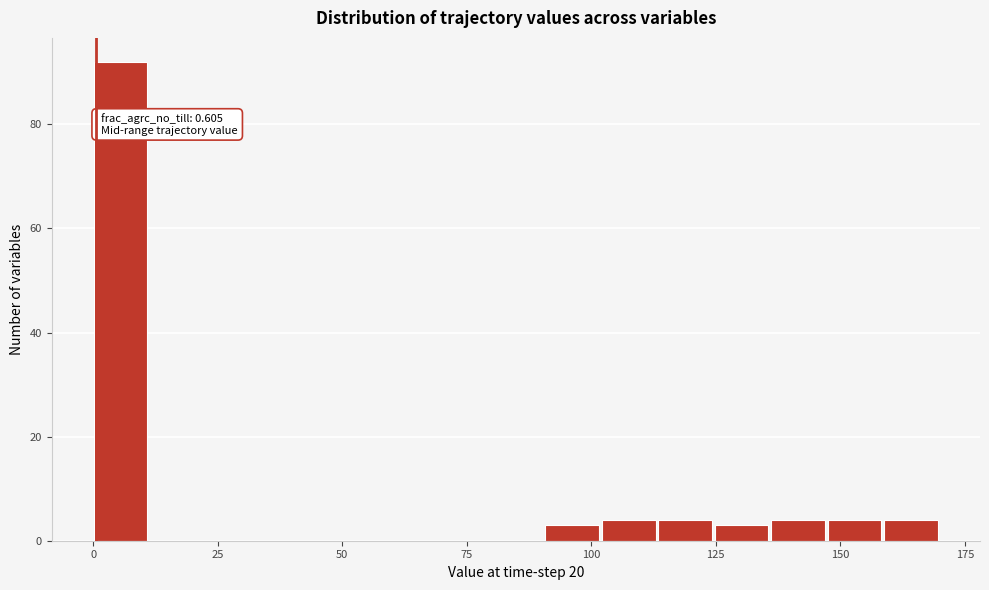

Read against the x-axis, roughly where is the centre of the tallest bar?

5